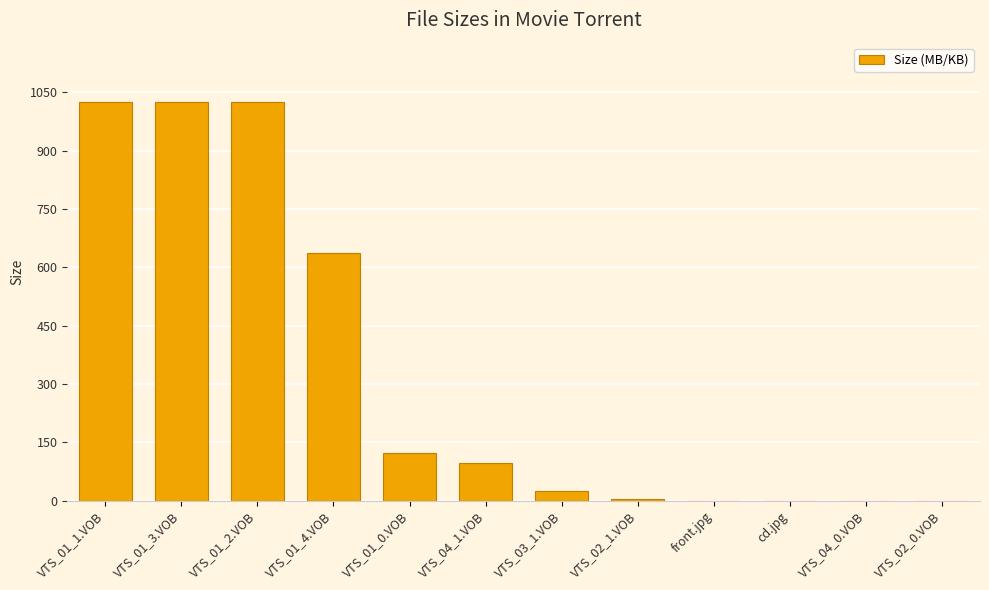

What is the sum of all values?

3961.4